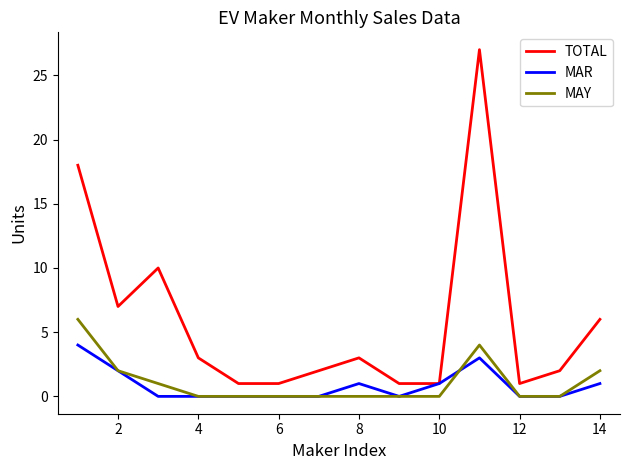

Which series has the widest spread of values?

TOTAL